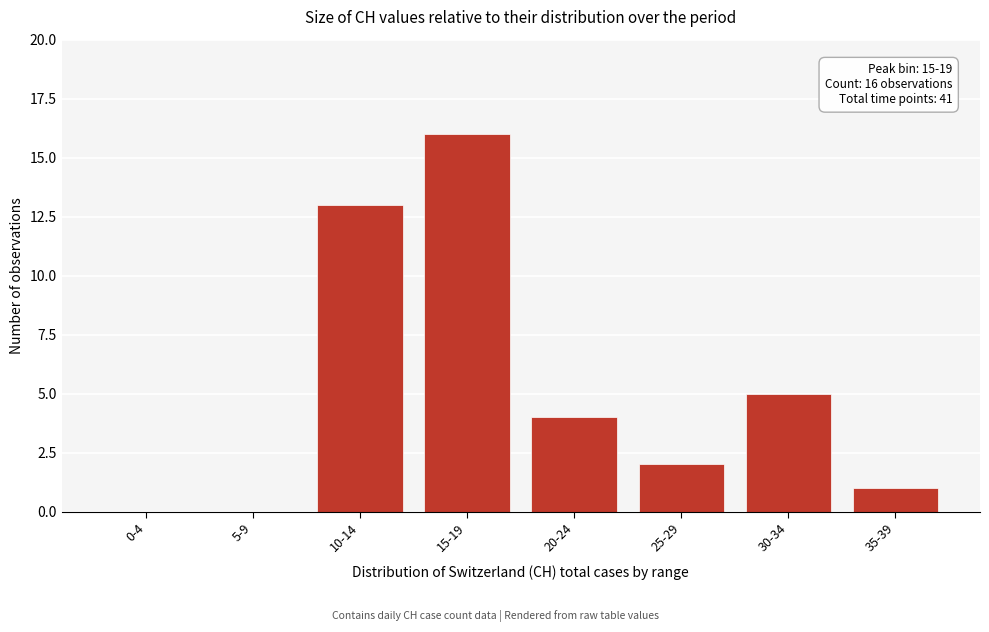

Reading left to right, list all the values displayed in this chart.

0-4=0	5-9=0	10-14=13	15-19=16	20-24=4	25-29=2	30-34=5	35-39=1